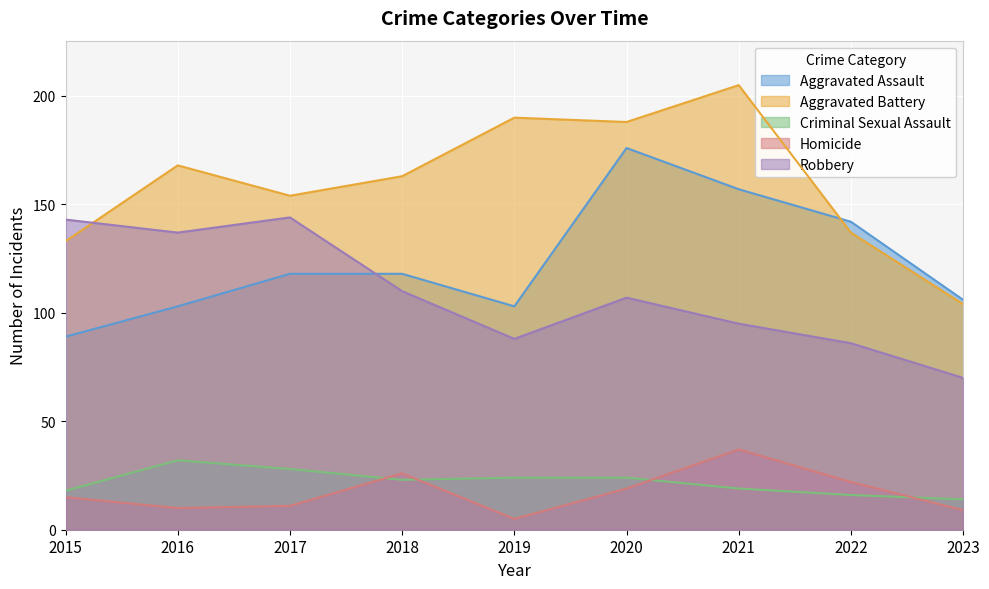

Which label corresponds to the smallest value in the chart?

2019